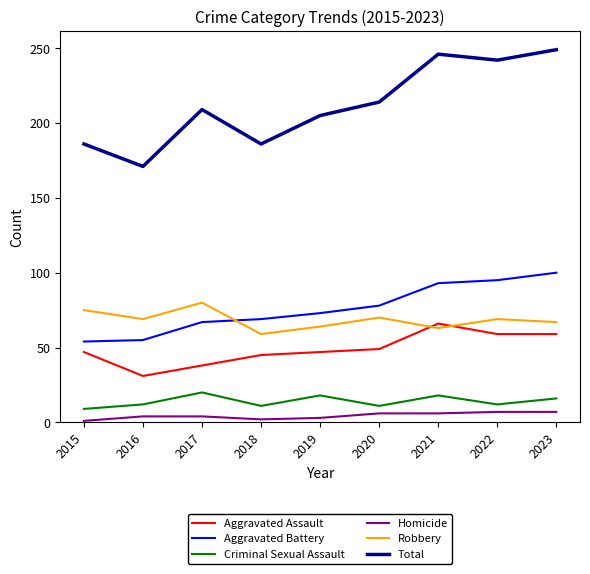

Which series has the largest total across all categories?

Total